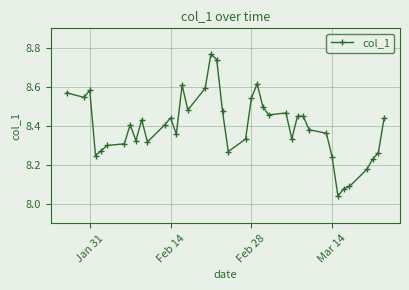

What is the difference between the maximum and minimum values?

0.7